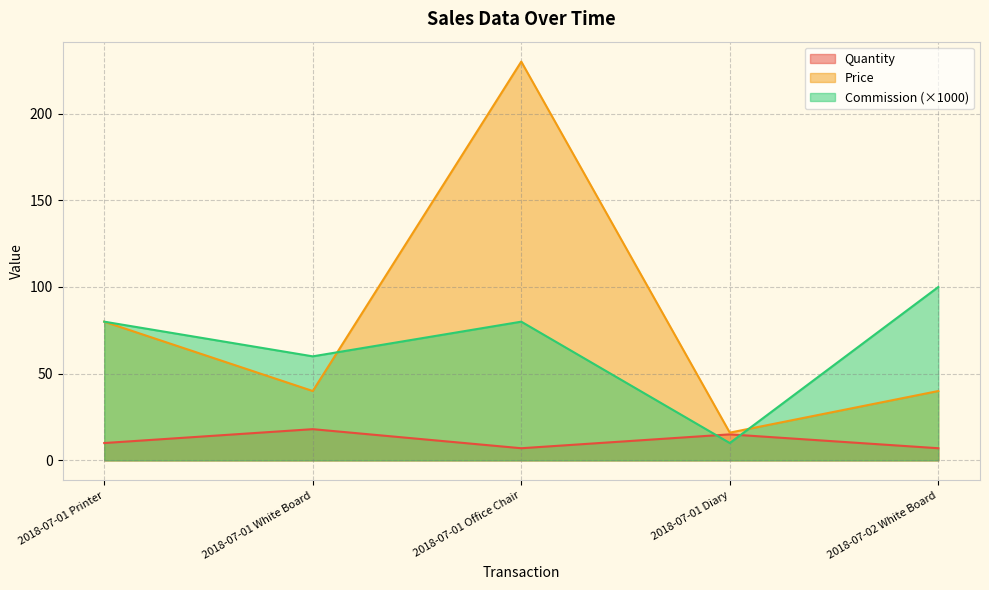

Rank the series by their maximum value, from lowest to highest.

Quantity, Commission (×1000), Price